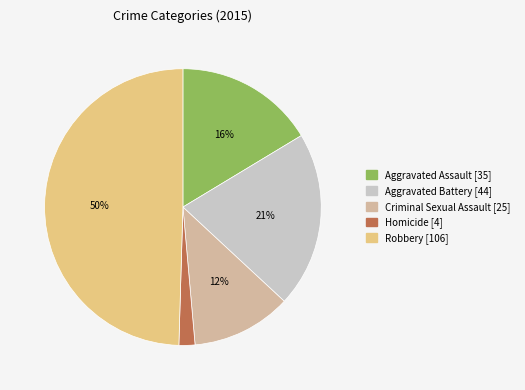

To the nearest percent, what is the average slice percentage?

20%